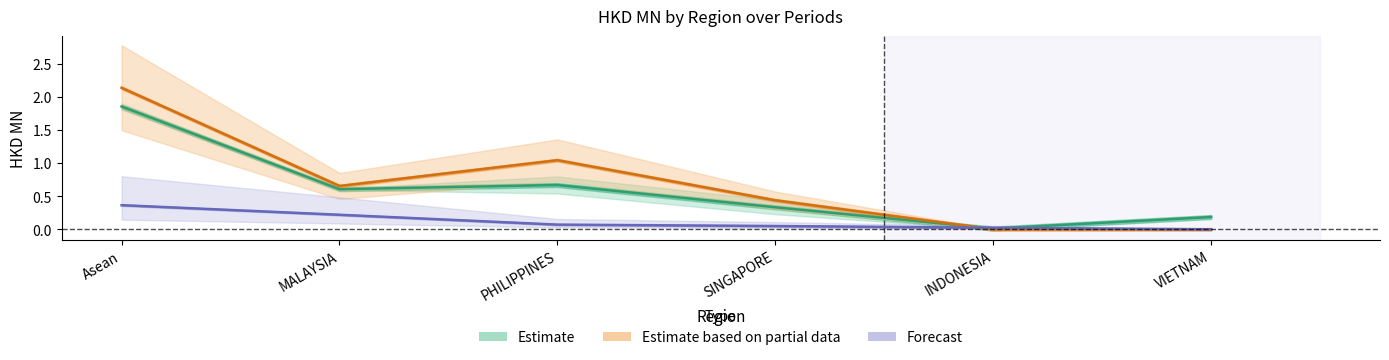

How many values in Forecast are above zero?

5